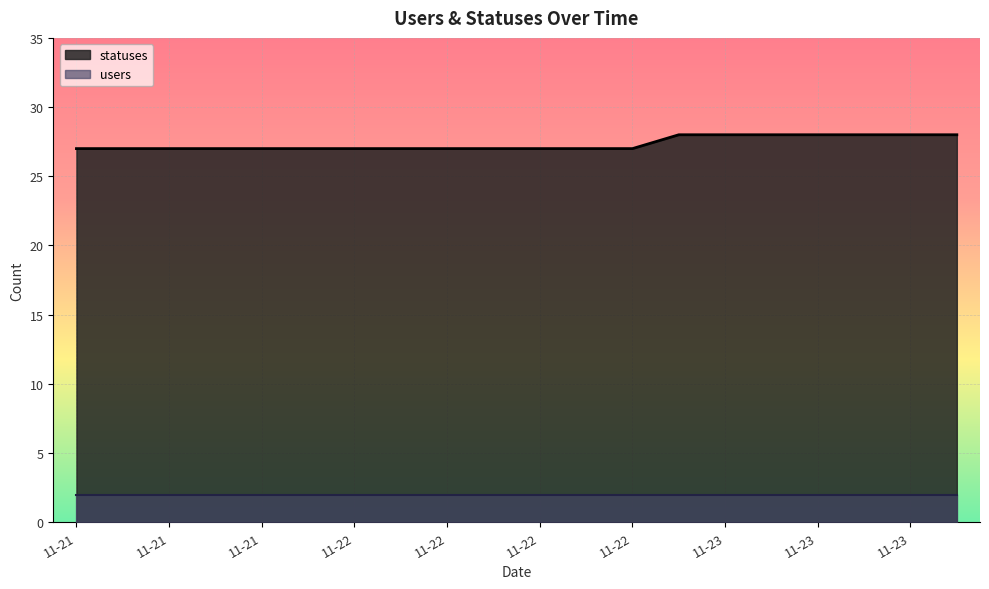

What is the value of the 17th point from the left?

28